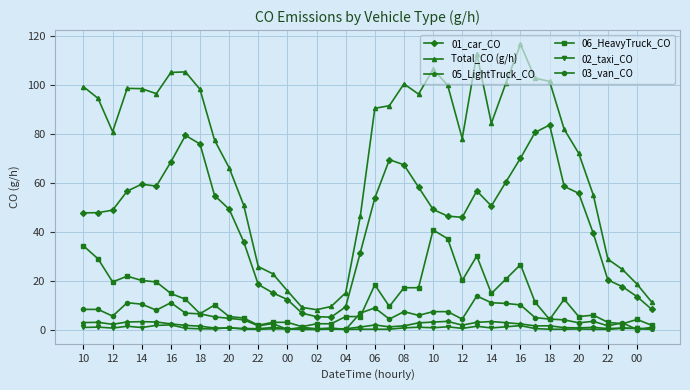

Which series has the largest range (max minus min)?

Total_CO (g/h)